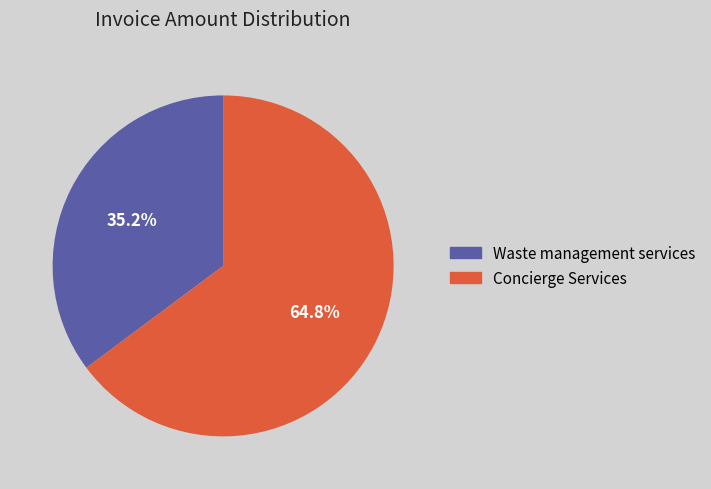

What is the majority slice?

Concierge Services